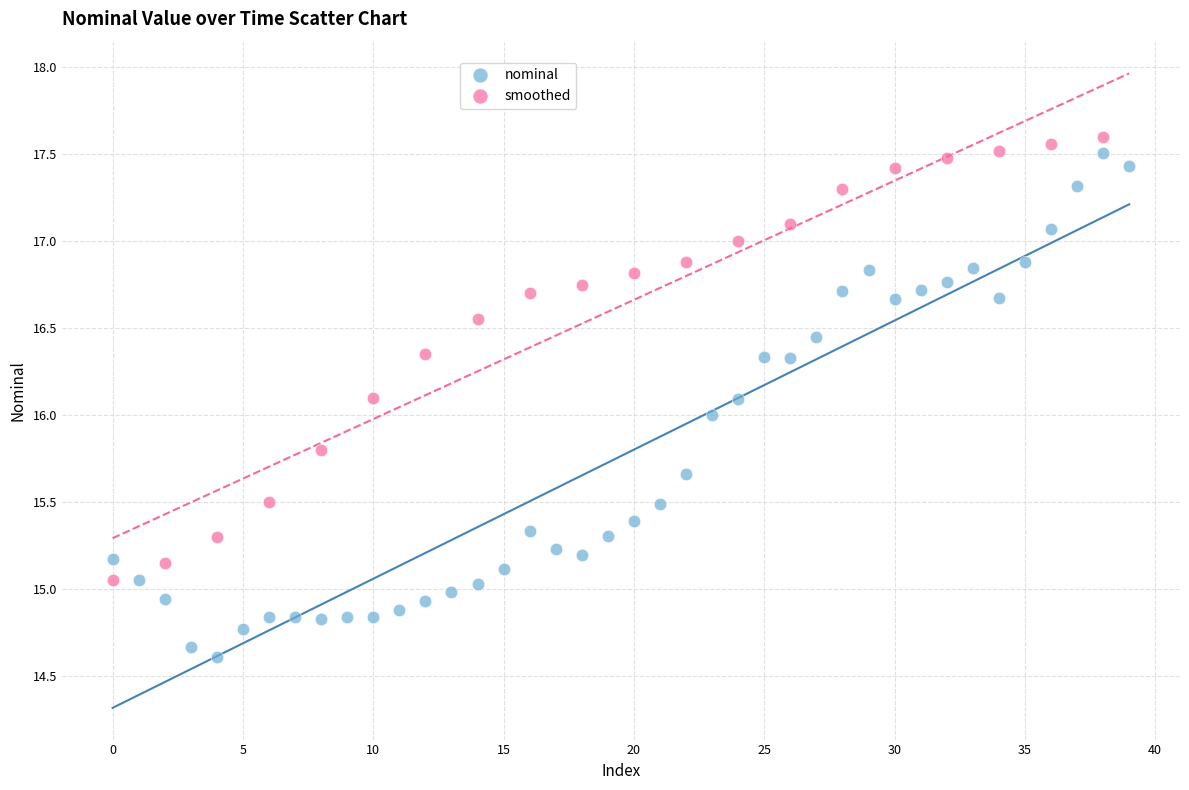

Which series reaches the minimum Y coordinate?

nominal